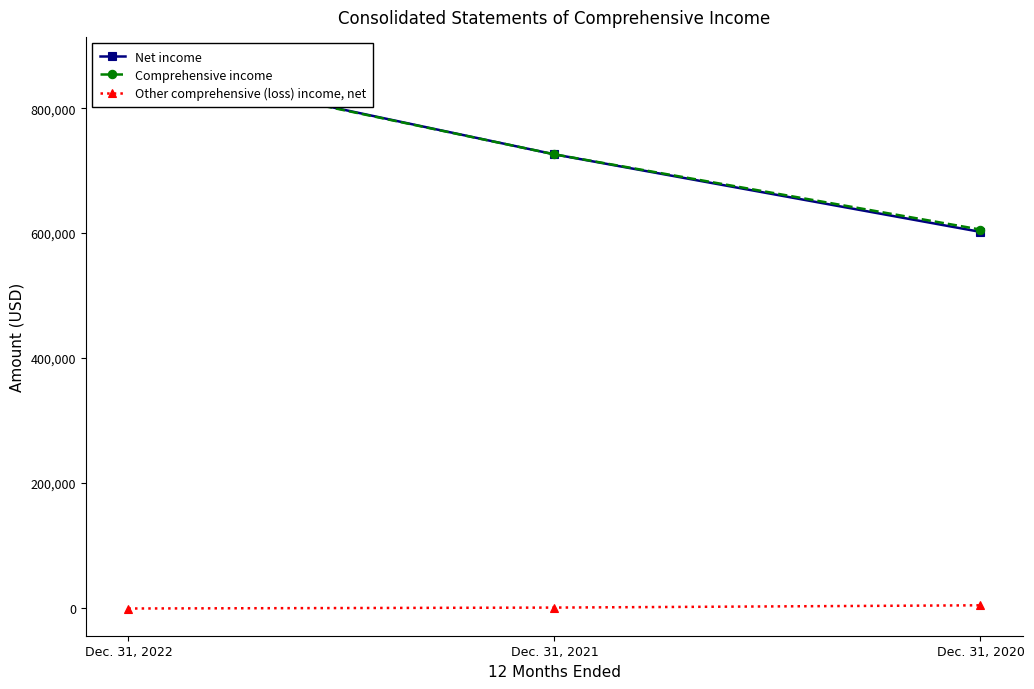

At how many categories does at least one series exceed 618460?

2